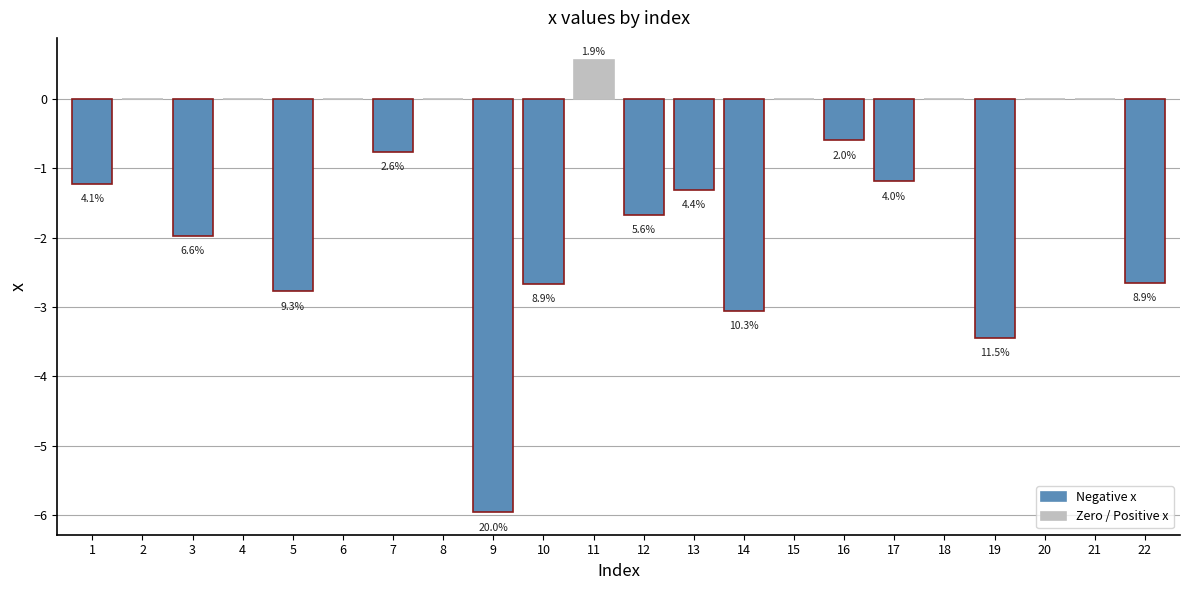

Are the bars horizontal?

No